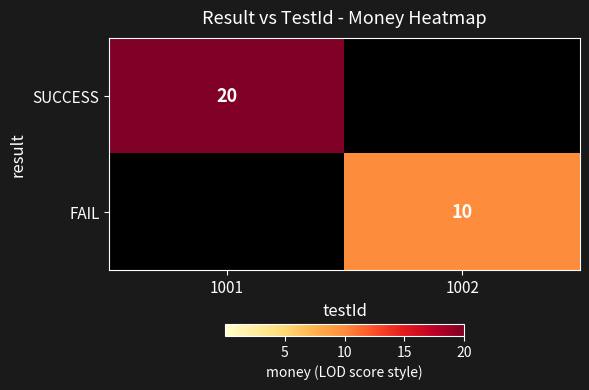

True or false: SUCCESS has a value of 20 at 1001.

True